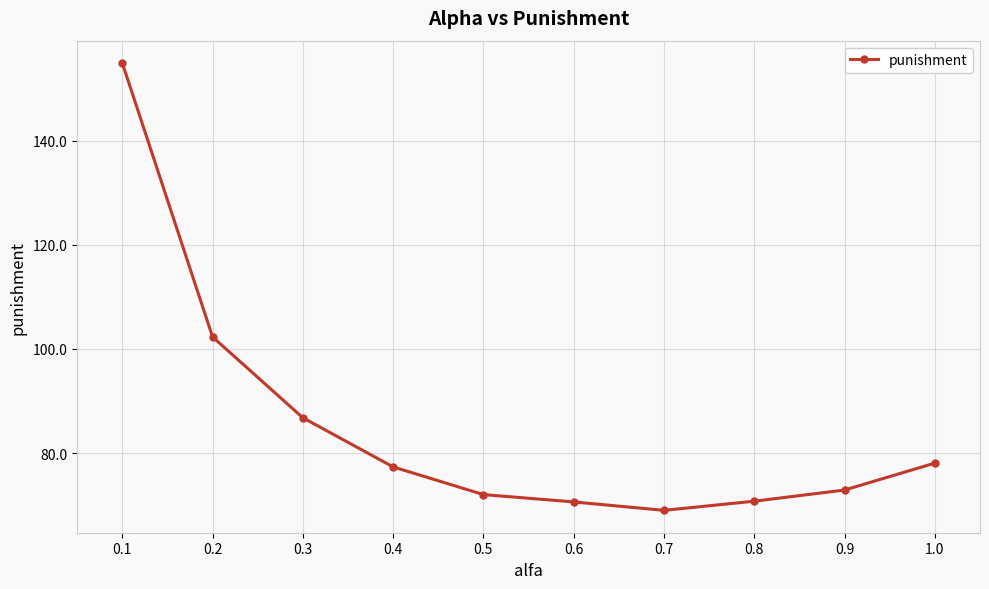

At which label is the value closest to 111?

0.2